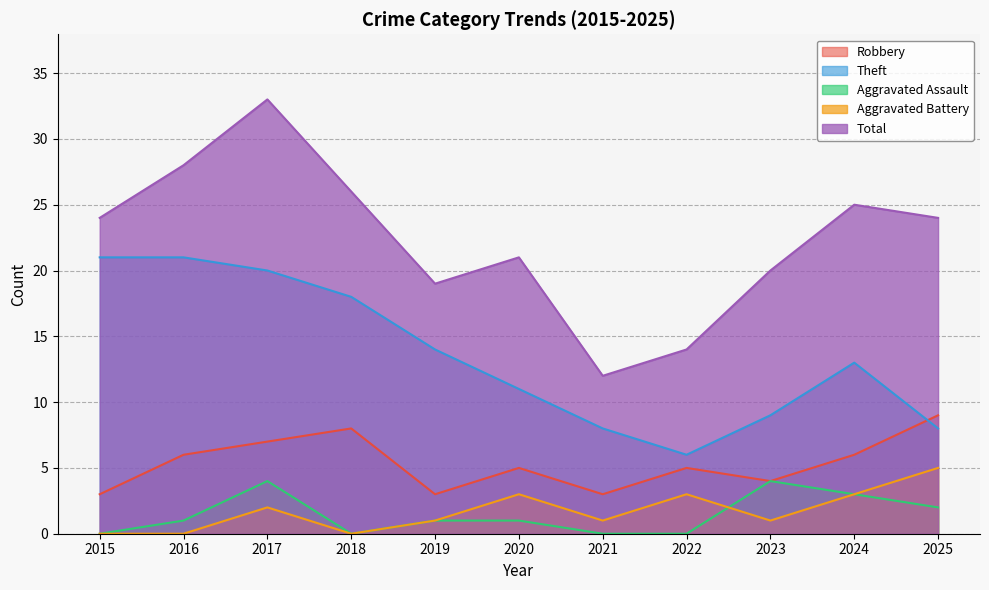

At how many categories does at least one series exceed 25?

3